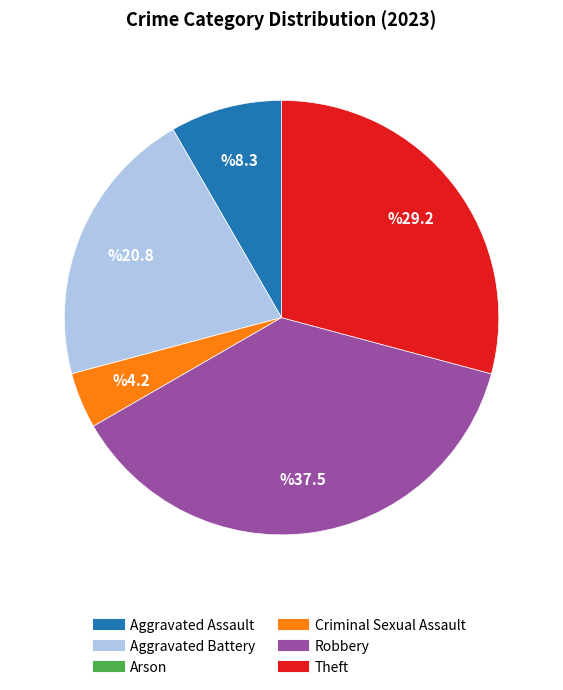

Is it true that Aggravated Assault is 1% of the pie?

False